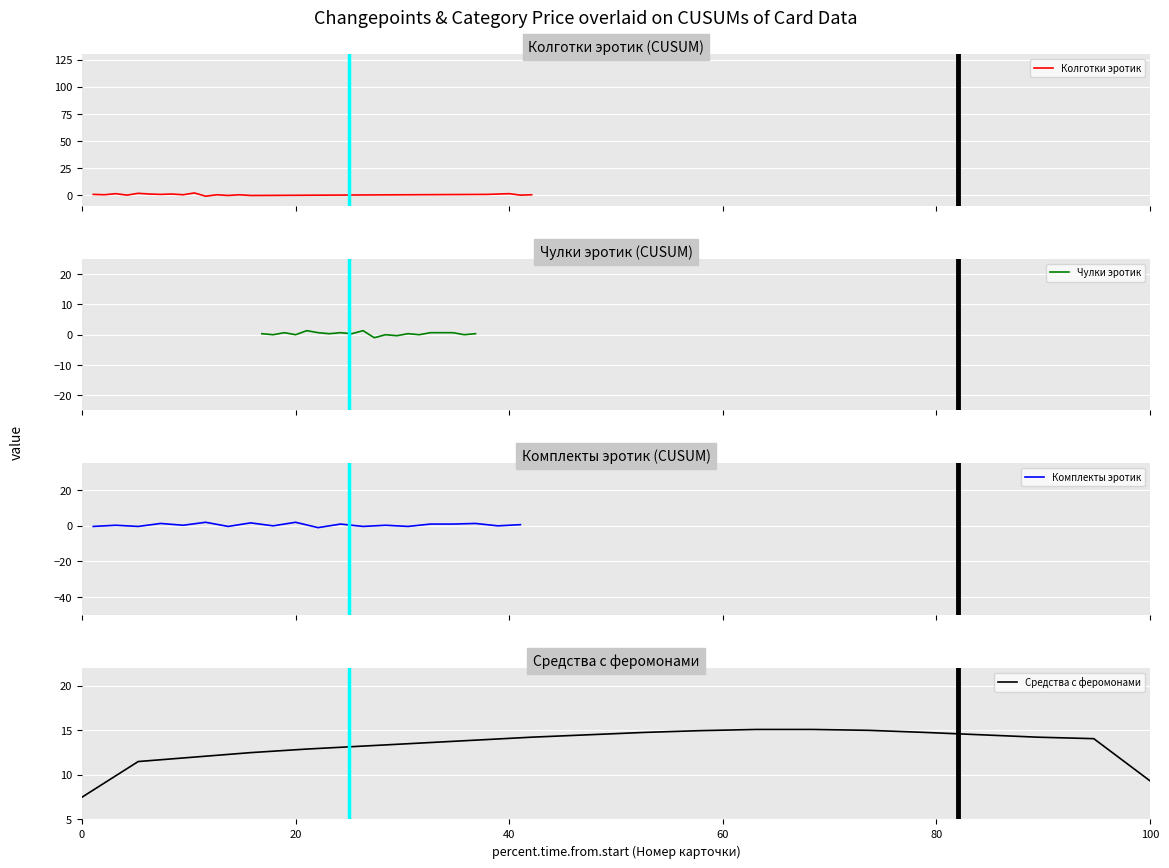

What is the lowest value of the Чулки эротик series?

-1.0